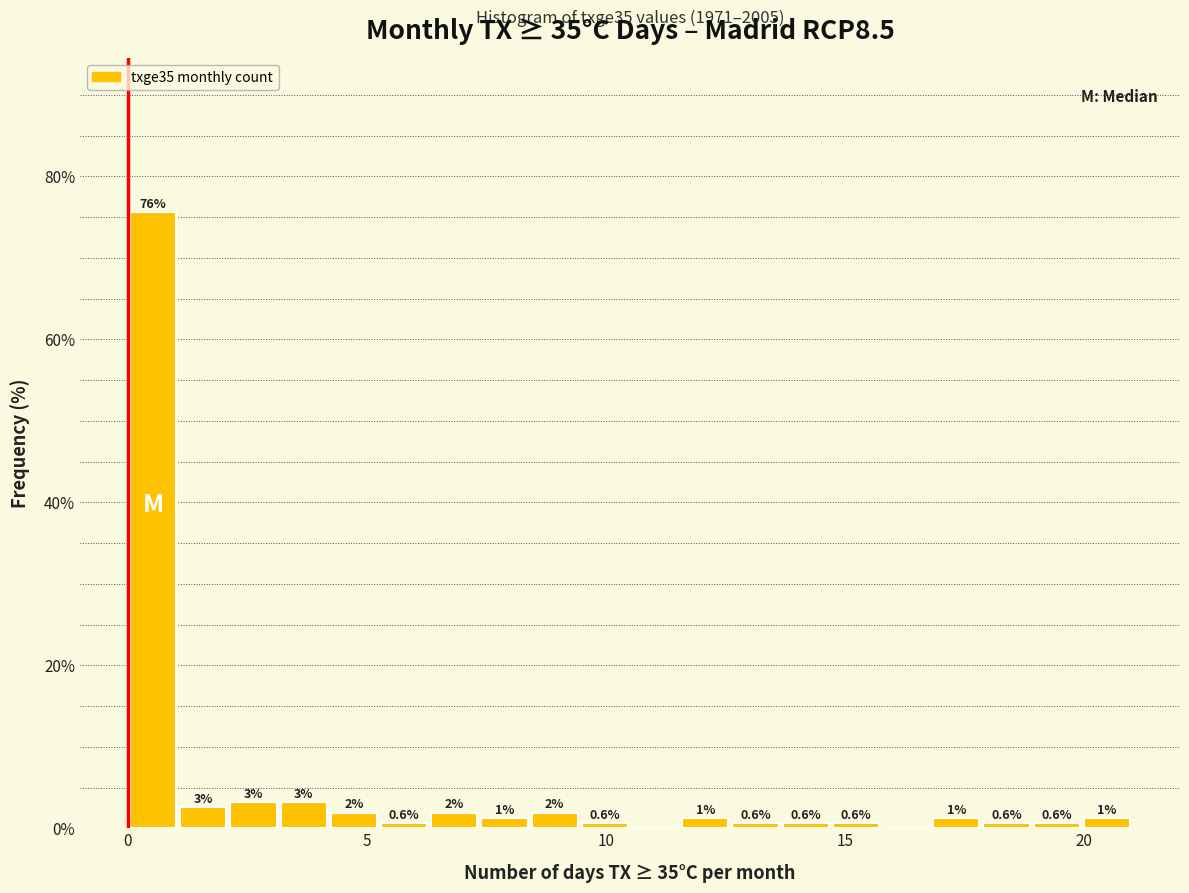

Read against the x-axis, roughly where is the centre of the tallest bar?

0.5